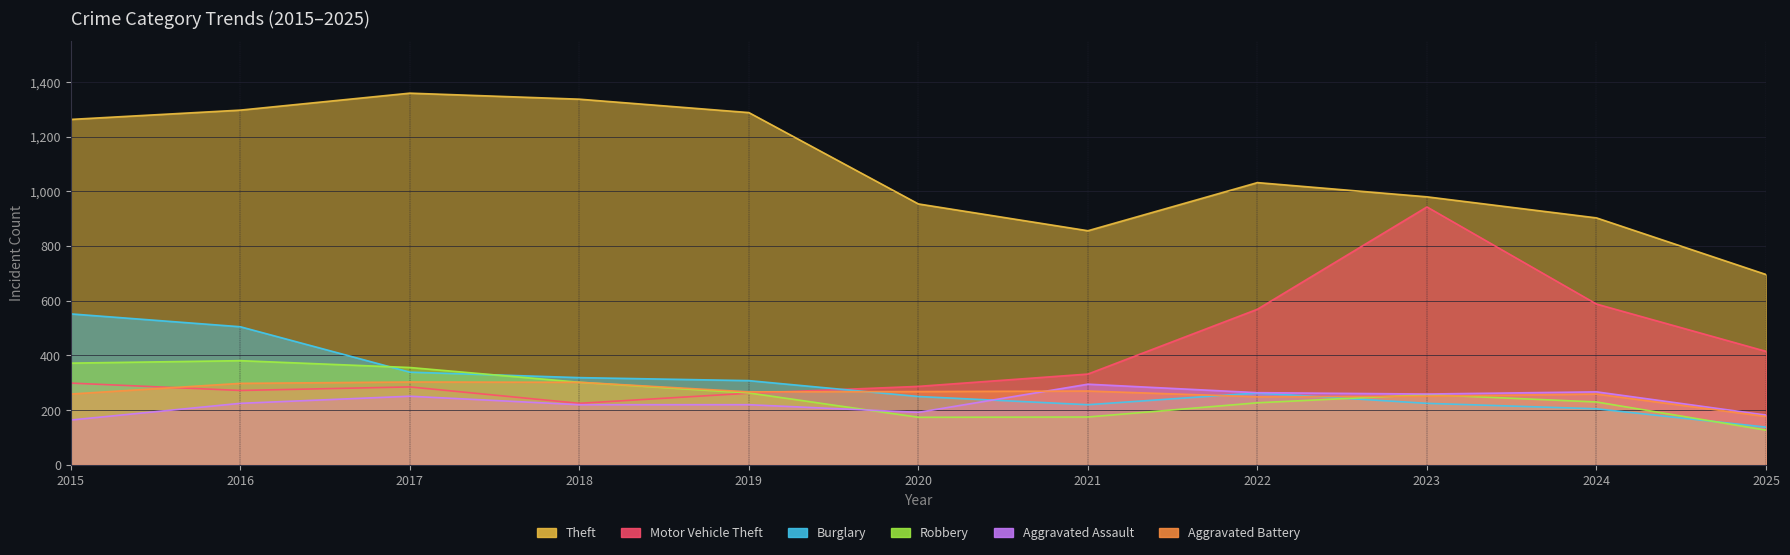

How many values in the Robbery series are below 257?

5